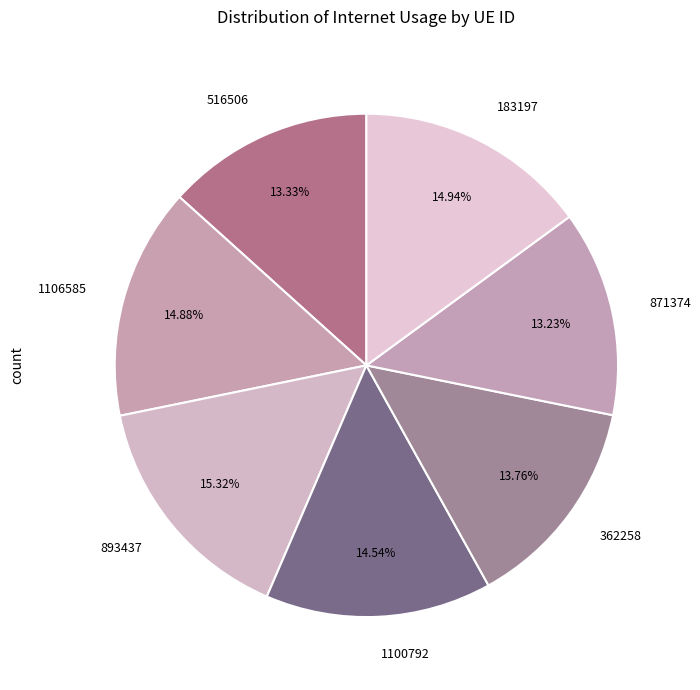

Is there any slice that represents more than half of the pie?

No